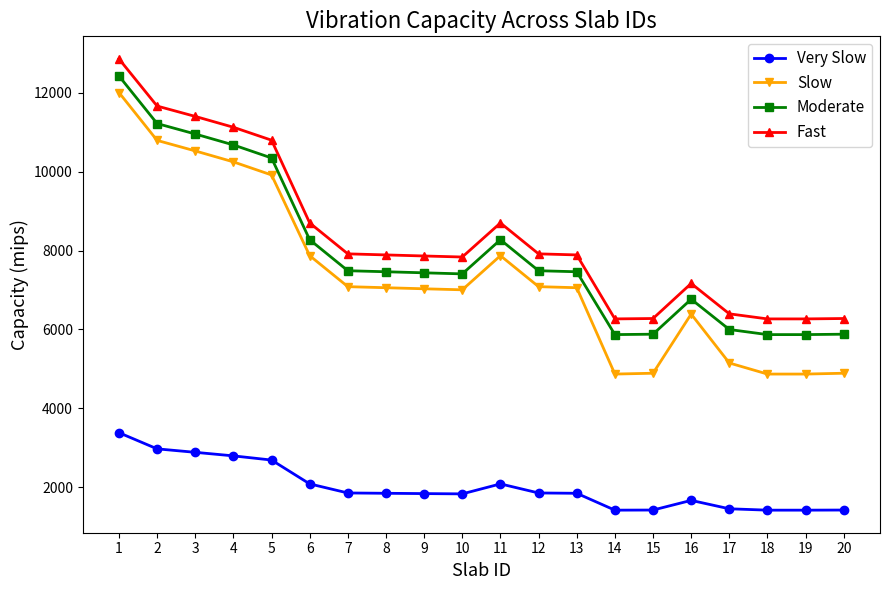

What is the sum of all Moderate values?

159086